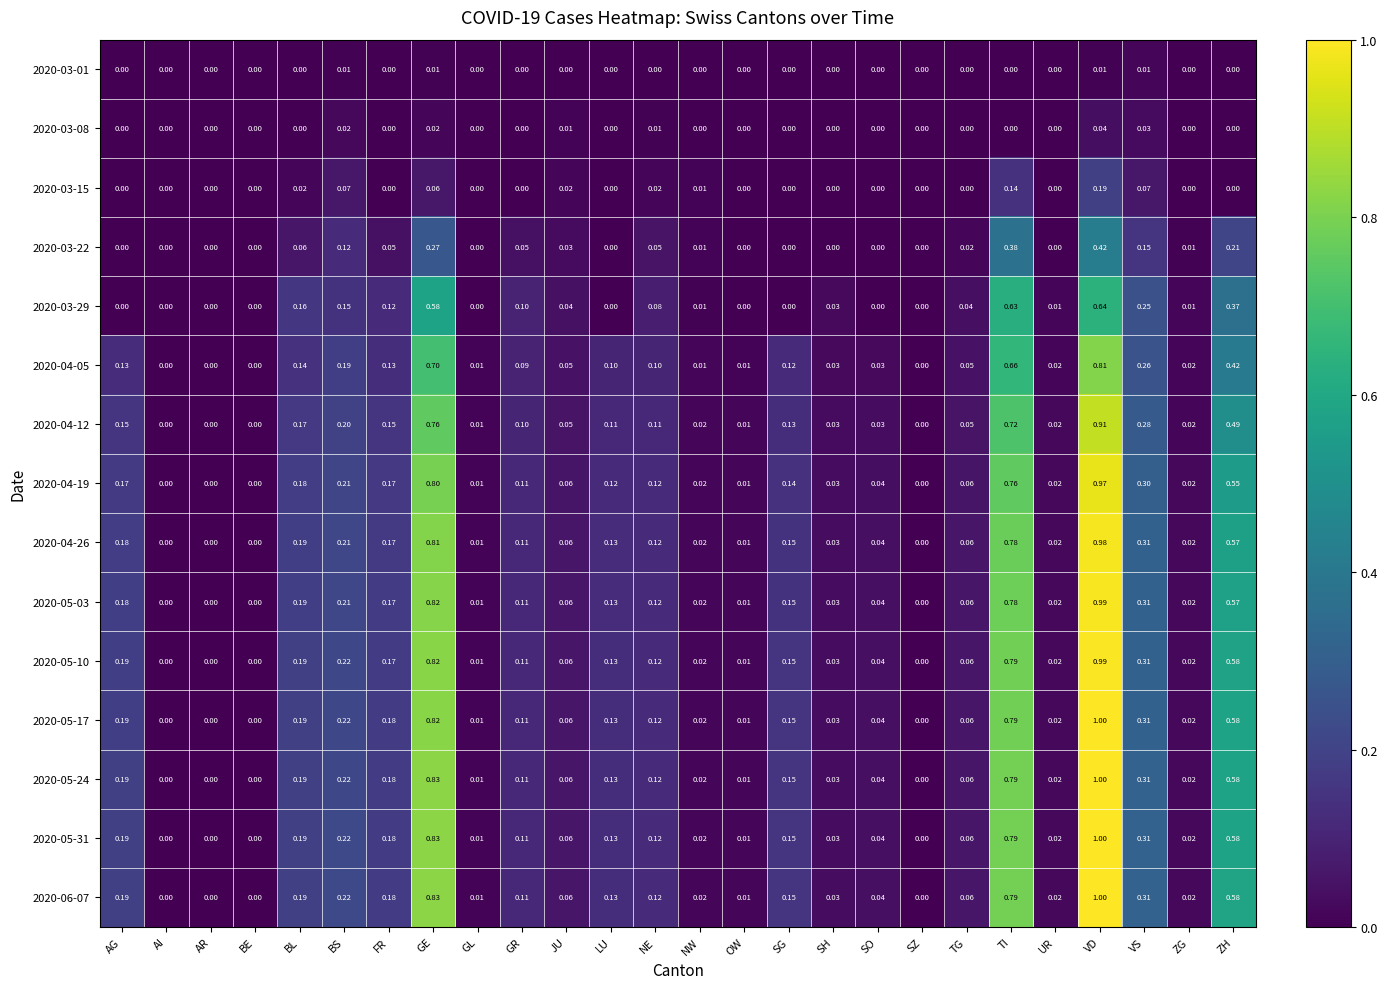

At which label does 2020-05-31 reach its peak?

VD